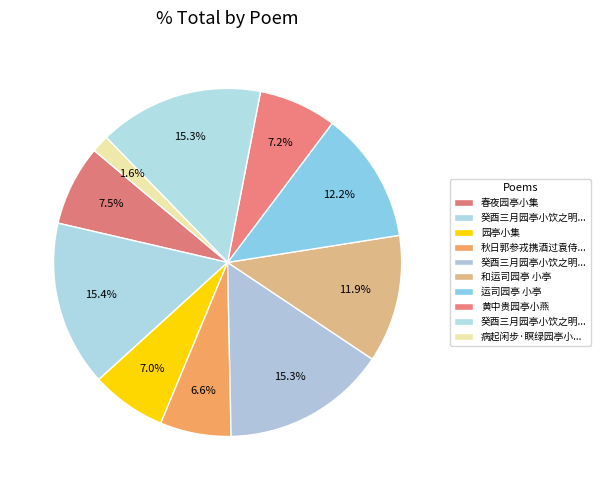

What is the largest slice in the pie chart?

癸酉三月园亭小饮之明日又适澹斋所薄暮醉归广文寄佳句二首走笔次韵